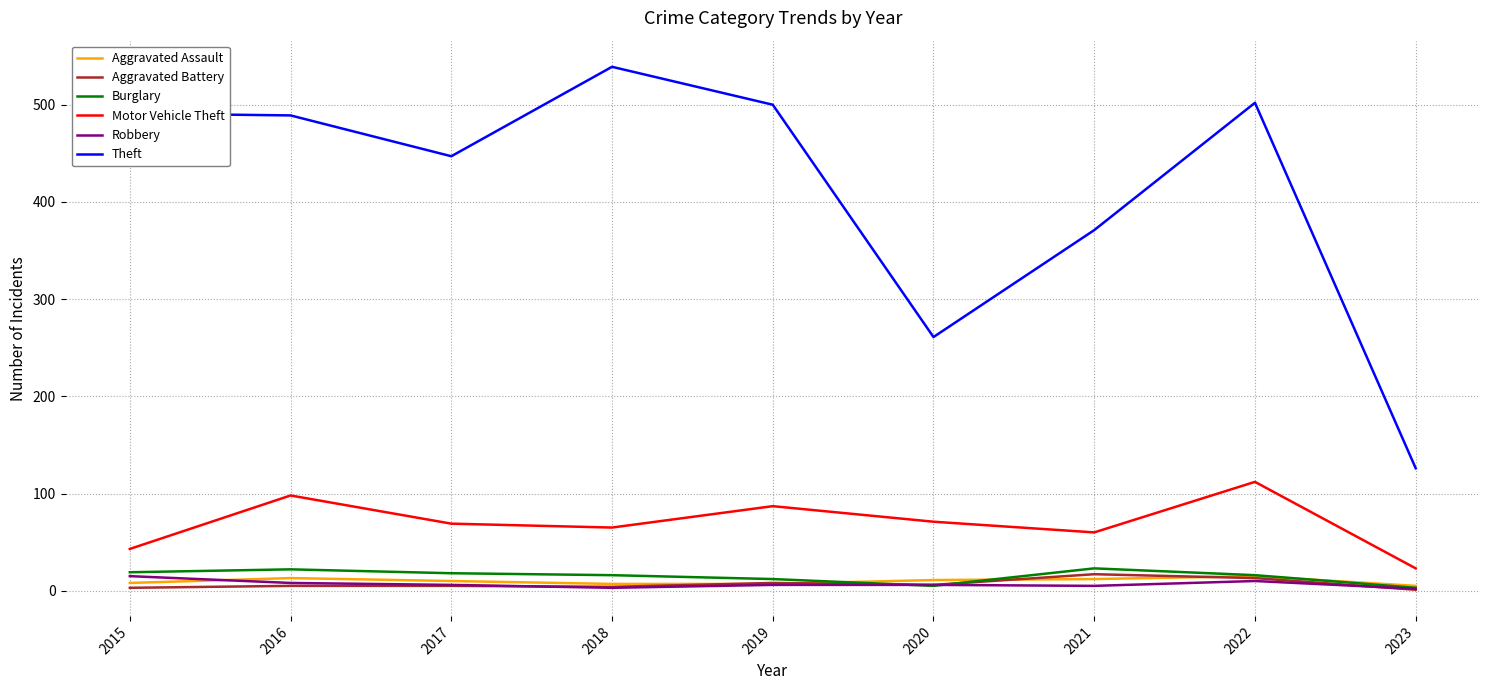

True or false: Theft and Aggravated Battery cross at least once.

False